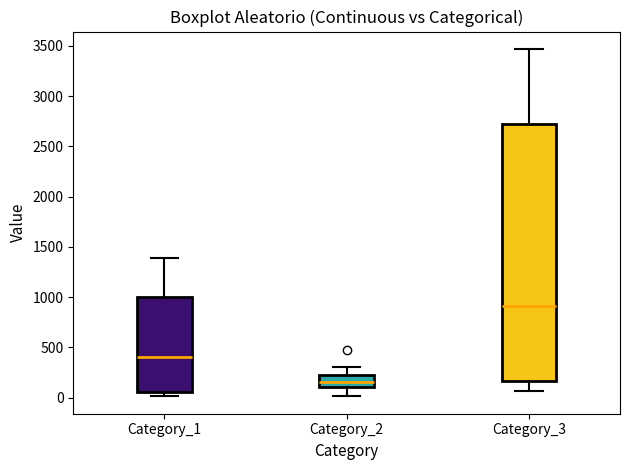

Reading left to right, read every box against the y-axis: the position of its median line, the range the box covers, and the ends of its whiskers. The values are not printed on the chart, so give them approximately, as read against the axis.

Category_1: median 400, box 50 to 1000, whiskers 0 to 1400
Category_2: median 150, box 100 to 250, whiskers 0 to 300
Category_3: median 900, box 150 to 2700, whiskers 50 to 3450